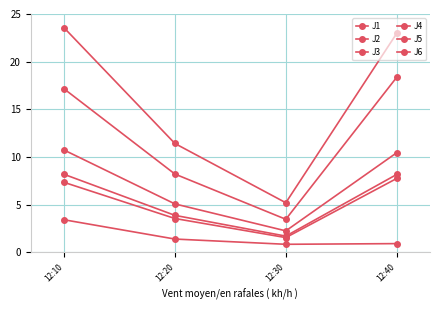

Does the chart have visible grid lines?

Yes